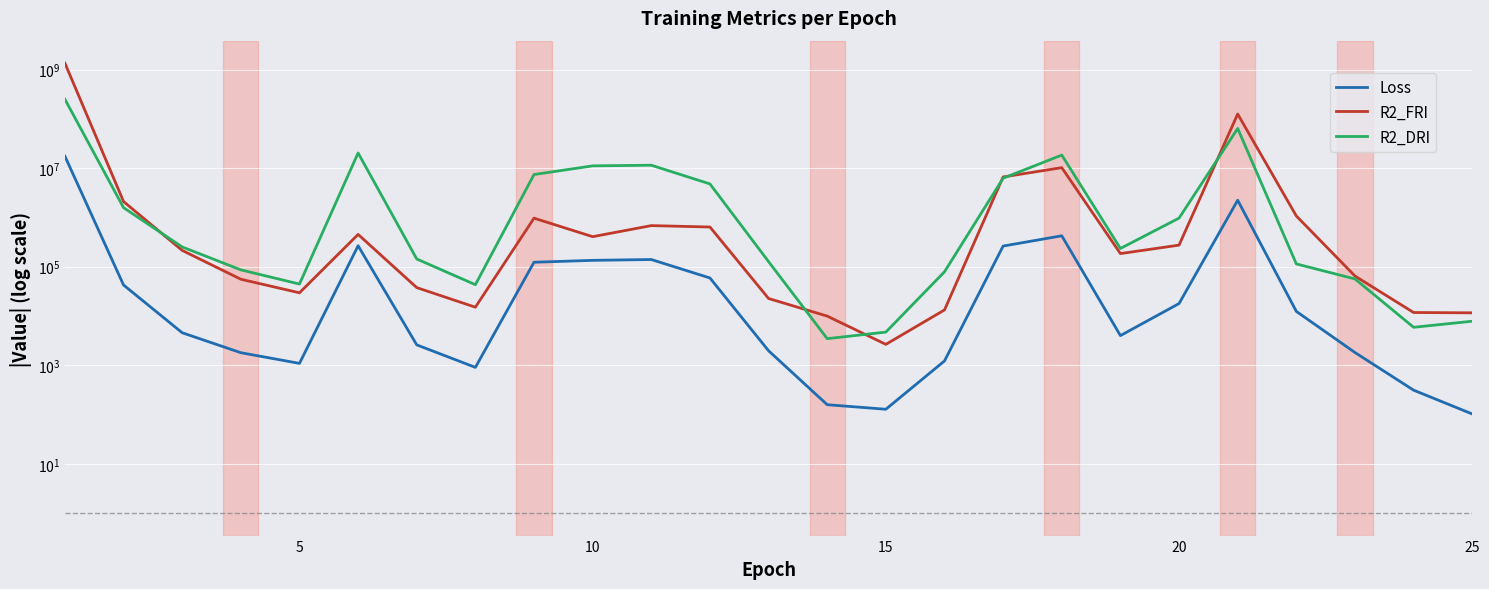

Rank the series by their maximum value, from lowest to highest.

Loss, R2_DRI, R2_FRI